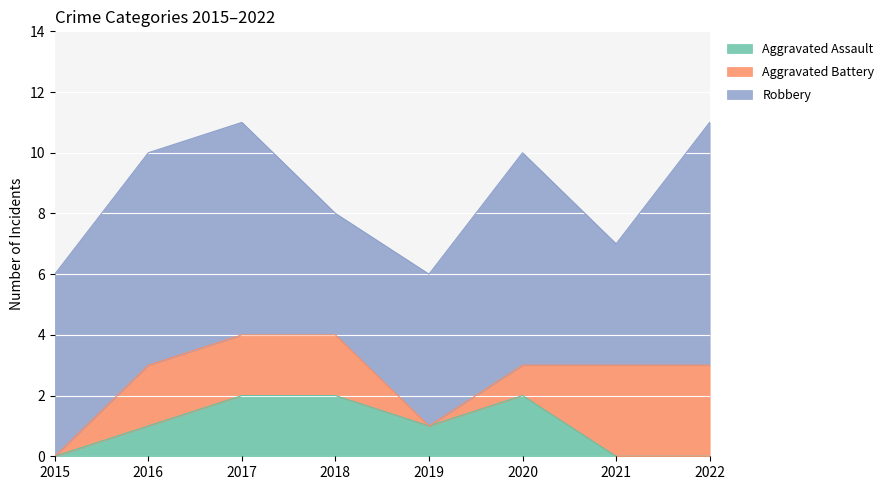

The value of Aggravated Assault at 2017 is 1. True or false?

False